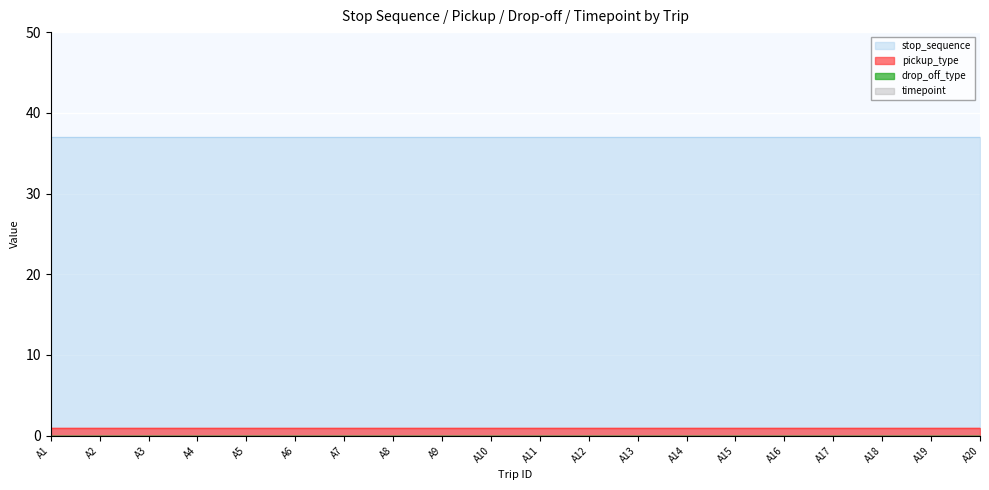

What are all the series names shown in the legend?

stop_sequence, pickup_type, drop_off_type, timepoint